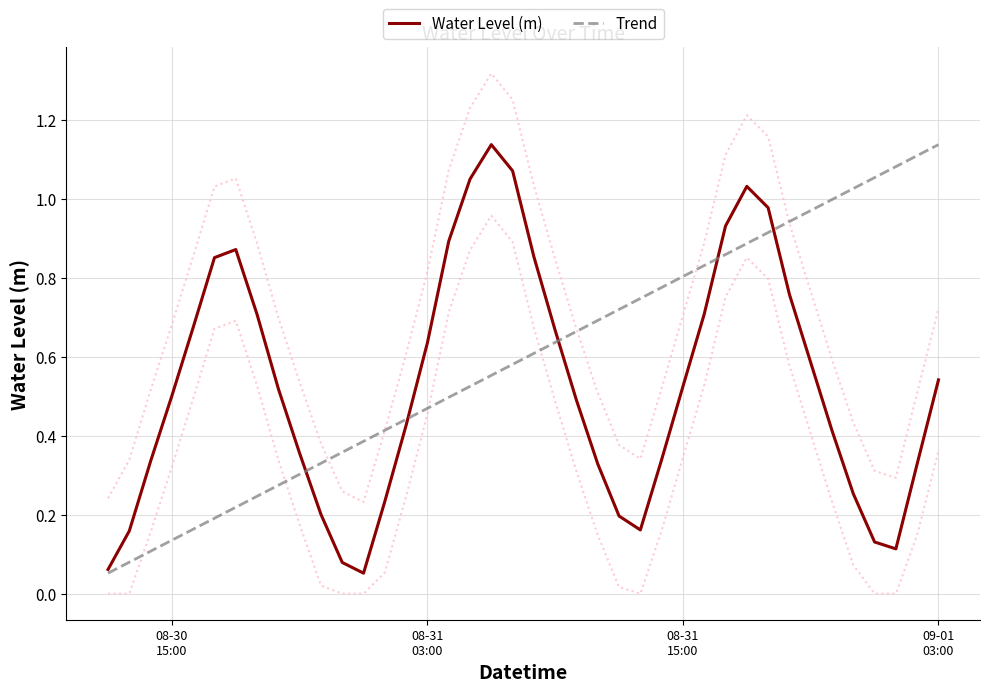

List the labels in order of value, smallest first.

2024-08-31 00:00:00, 2024-08-30 12:00:00, 2024-08-30 23:00:00, 2024-09-01 01:00:00, 2024-09-01 00:00:00, 2024-08-30 13:00:00, 2024-08-31 13:00:00, 2024-08-31 12:00:00, 2024-08-30 22:00:00, 2024-08-31 01:00:00, 2024-08-31 23:00:00, 2024-08-31 11:00:00, 2024-09-01 02:00:00, 2024-08-30 14:00:00, 2024-08-31 14:00:00, 2024-08-30 21:00:00, 2024-08-31 22:00:00, 2024-08-31 02:00:00, 2024-08-31 10:00:00, 2024-08-30 15:00:00, 2024-08-30 20:00:00, 2024-08-31 15:00:00, 2024-09-01 03:00:00, 2024-08-31 21:00:00, 2024-08-31 03:00:00, 2024-08-31 09:00:00, 2024-08-30 16:00:00, 2024-08-30 19:00:00, 2024-08-31 16:00:00, 2024-08-31 20:00:00, 2024-08-30 17:00:00, 2024-08-31 08:00:00, 2024-08-30 18:00:00, 2024-08-31 04:00:00, 2024-08-31 17:00:00, 2024-08-31 19:00:00, 2024-08-31 18:00:00, 2024-08-31 05:00:00, 2024-08-31 07:00:00, 2024-08-31 06:00:00